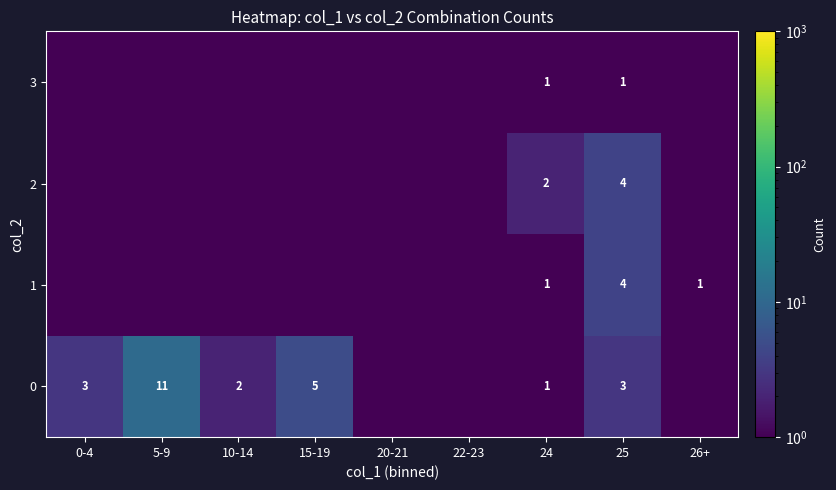

What is the spread (max minus min) of values at 25?

3.0